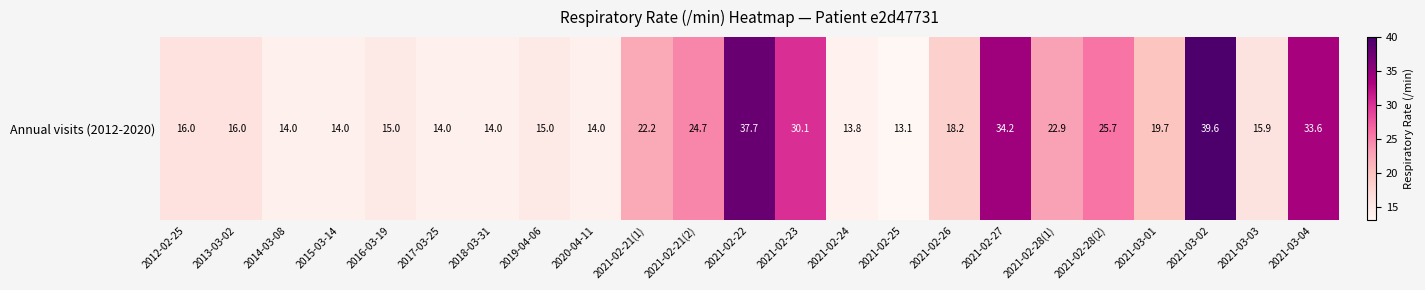

Is it true that the value at 2021-02-28(2) is 25.7?

True